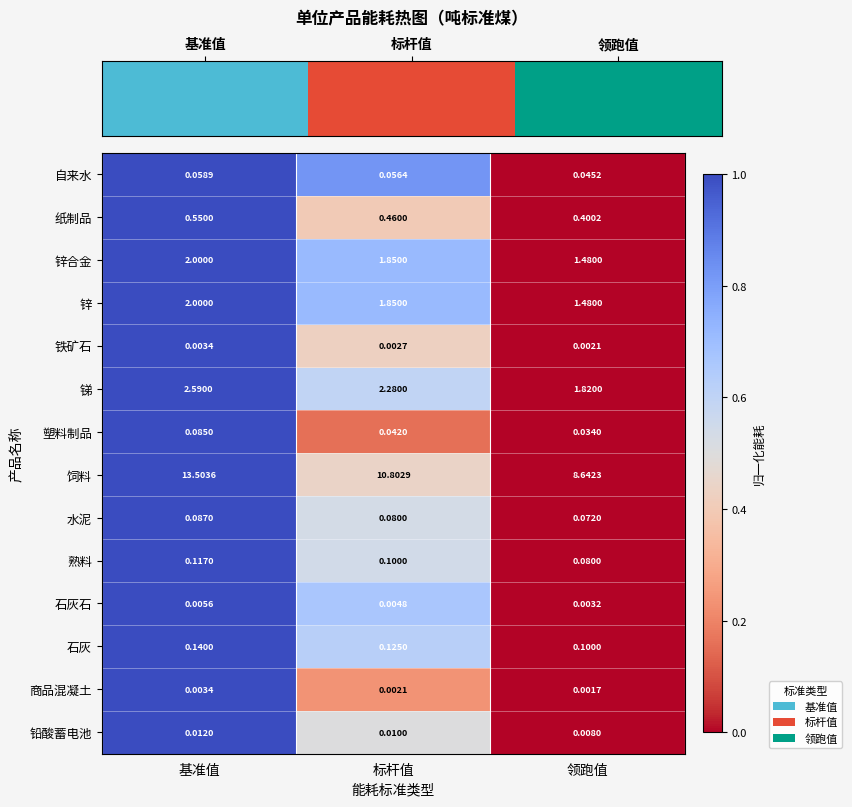

List the labels in order of 饲料 value, smallest first.

领跑值, 标杆值, 基准值